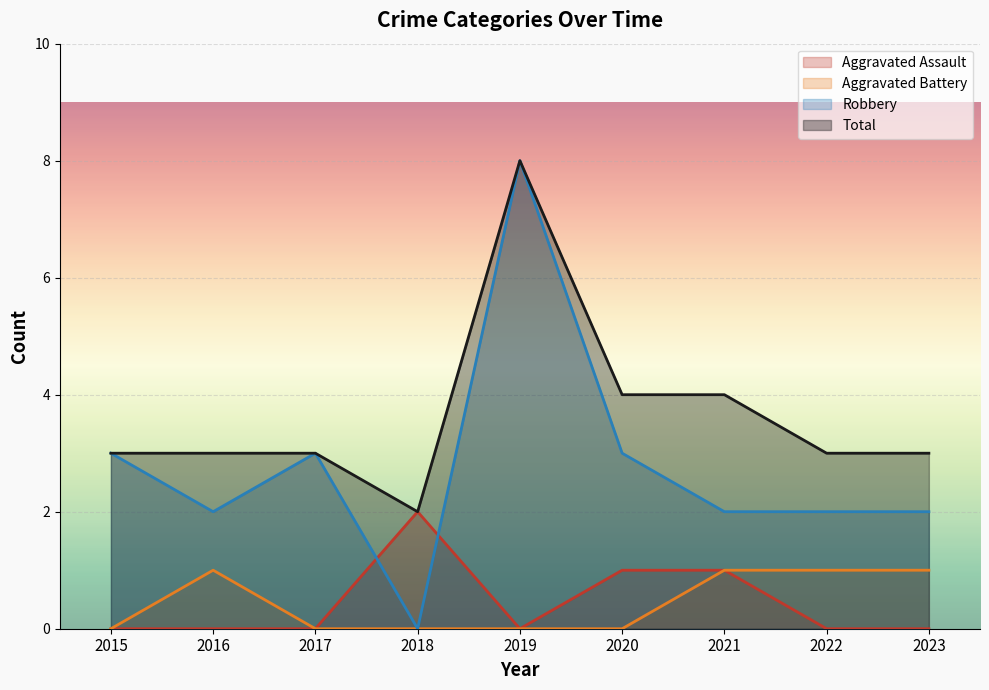

Which series has the largest range (max minus min)?

Robbery